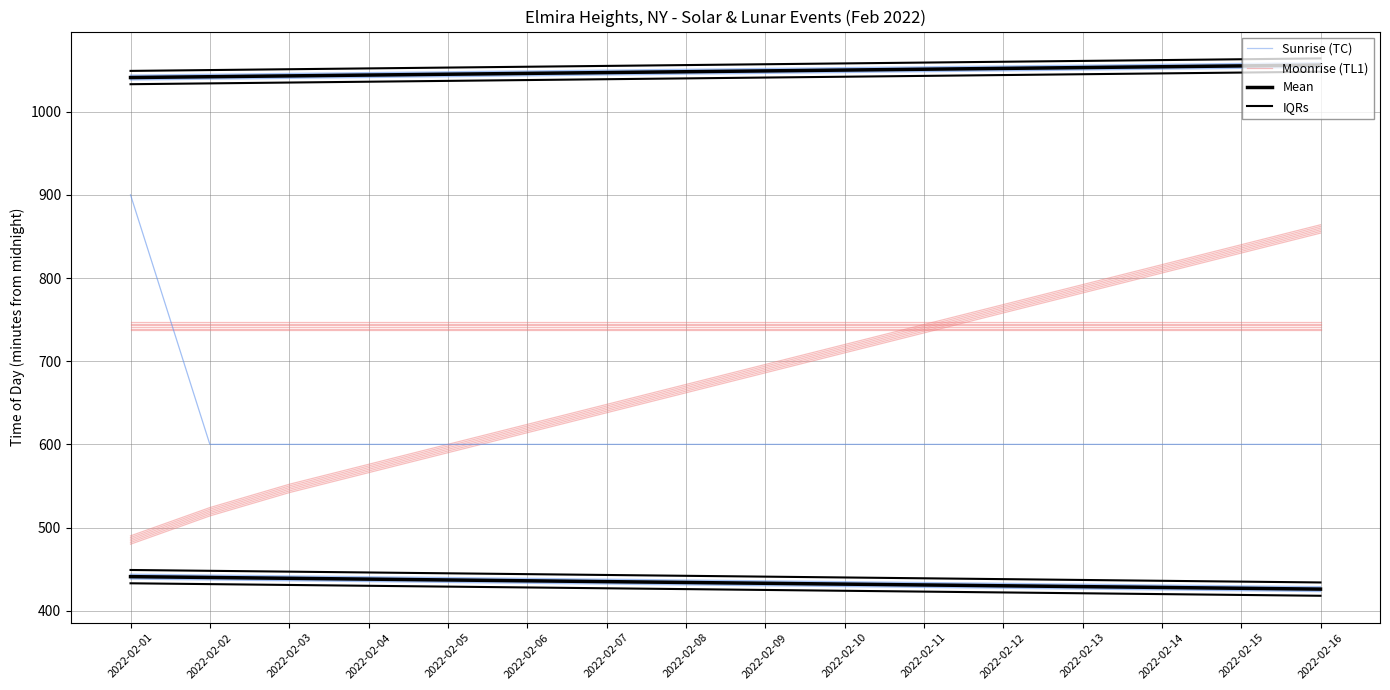

What is the value of the Mean point at the 6th from the left?

436